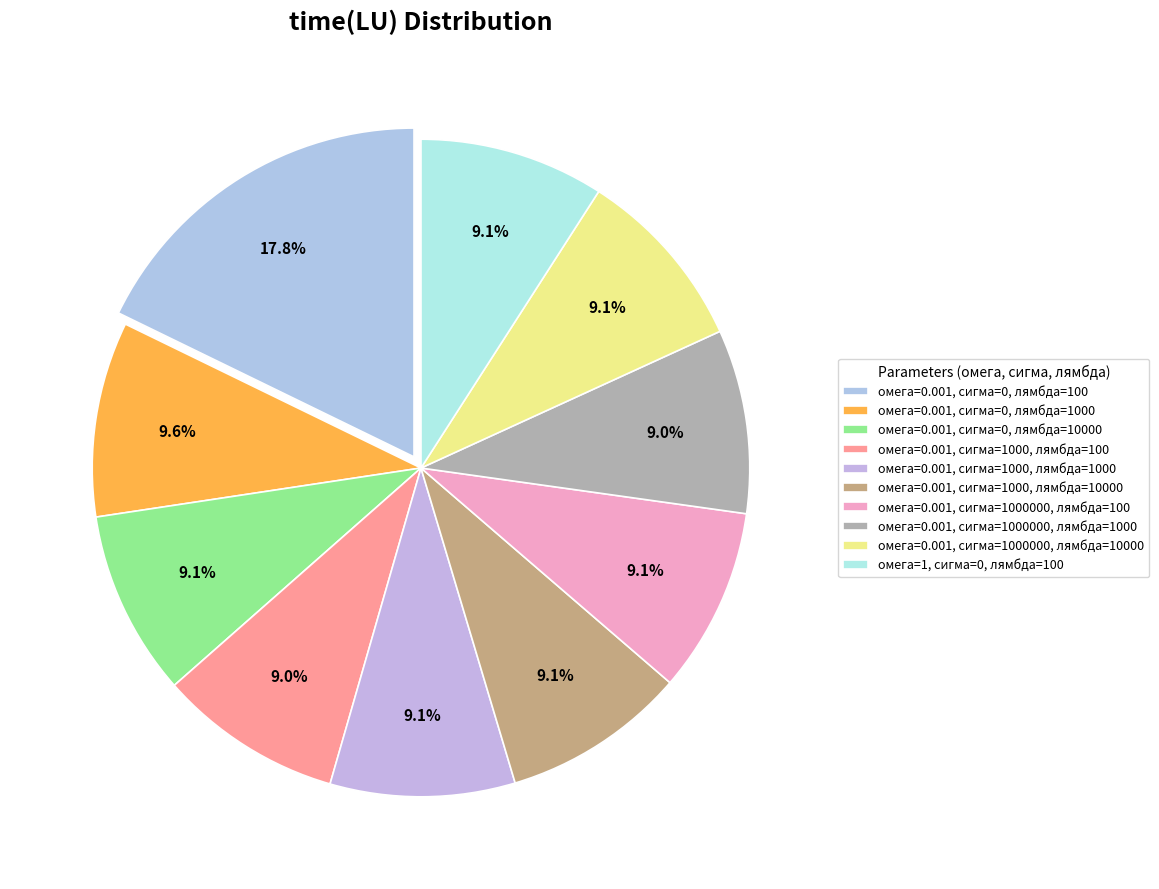

Do омега=0.001, сигма=1000000, лямбда=10000 and омега=0.001, сигма=0, лямбда=10000 together represent more than half of the pie?

No